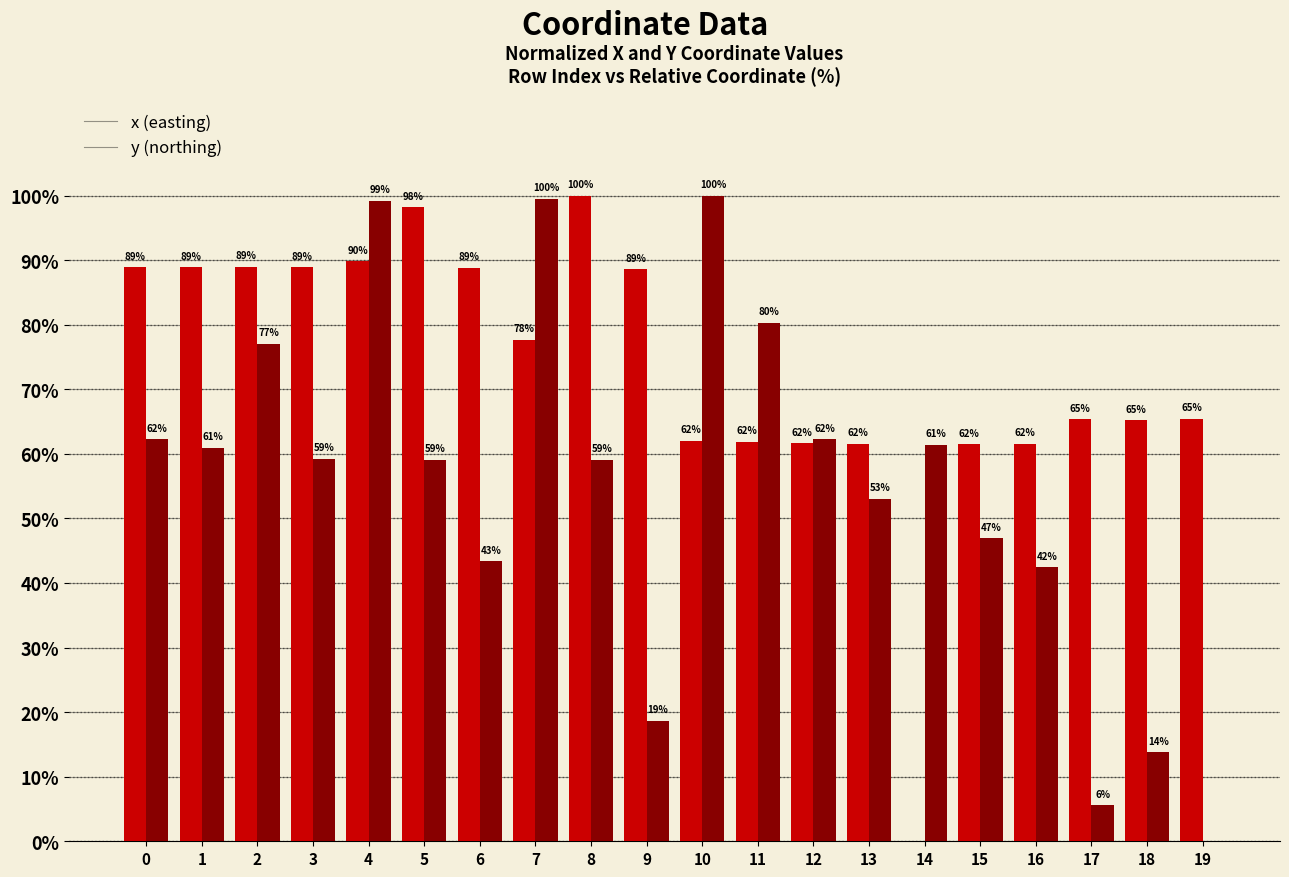

How many series are shown in this chart?

2